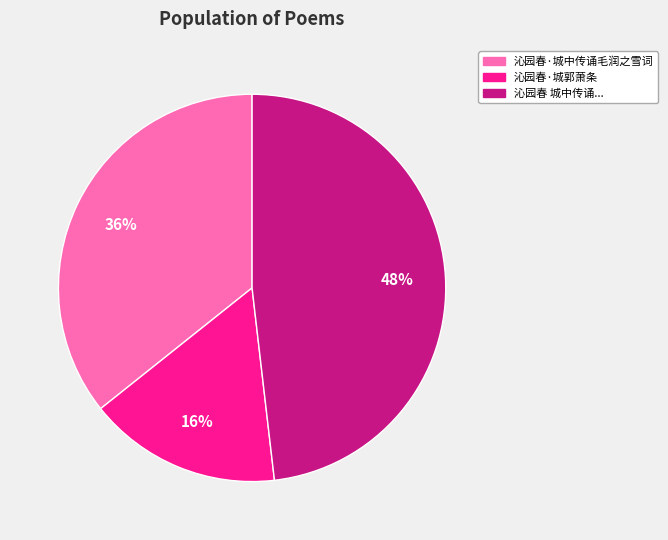

Combined, do 沁园春 城中传诵... and 沁园春·城郭萧条 account for over 50%?

Yes